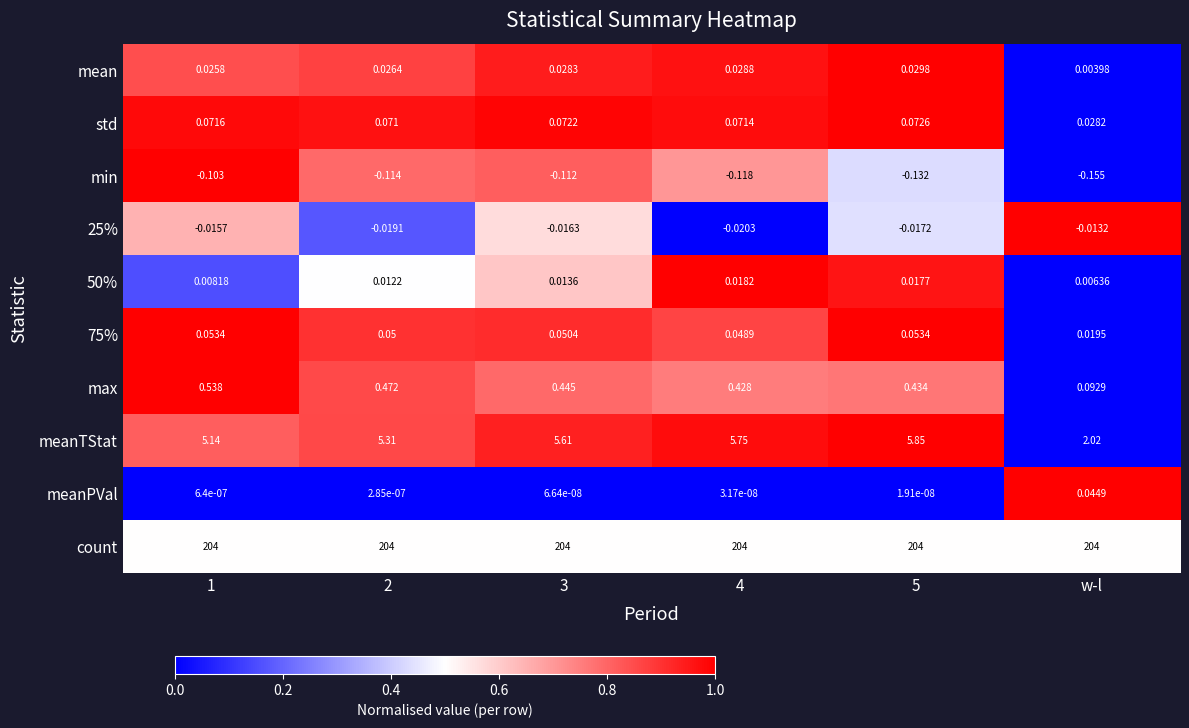

At 4, list the series in order from smallest to largest.

min, 25%, meanPVal, 50%, mean, 75%, std, max, meanTStat, count